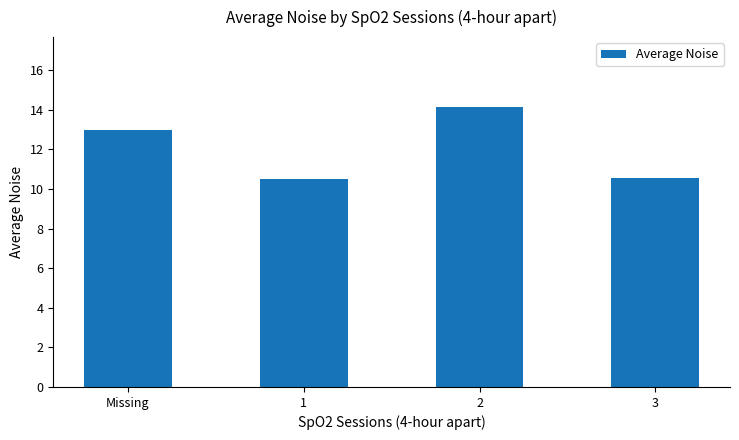

The value at 1 is 10.5. True or false?

True